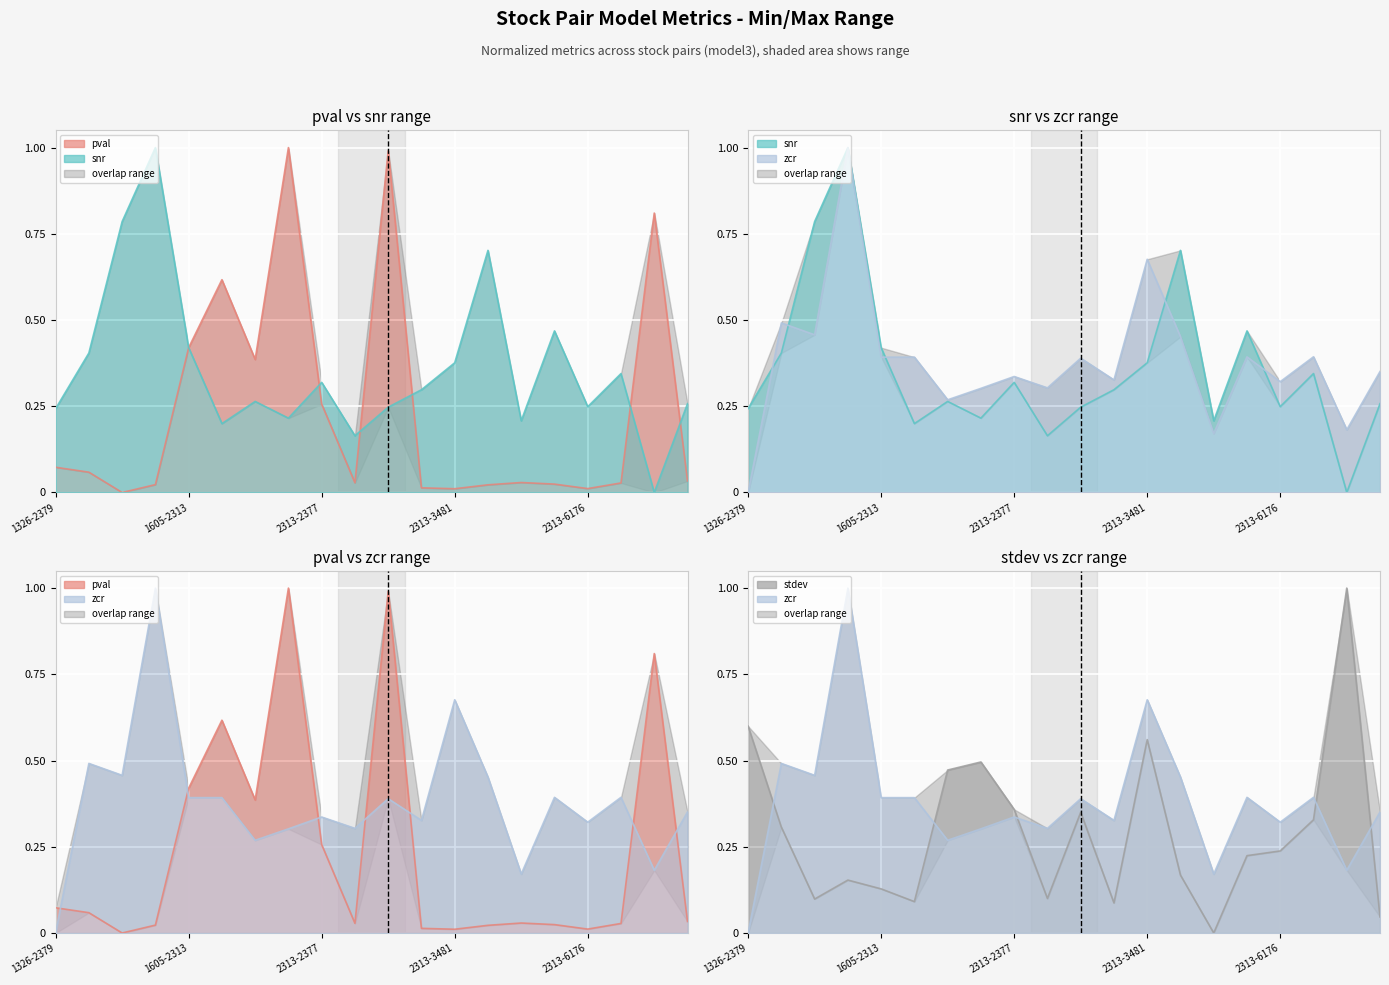

At how many categories does at least one series exceed 0?

20